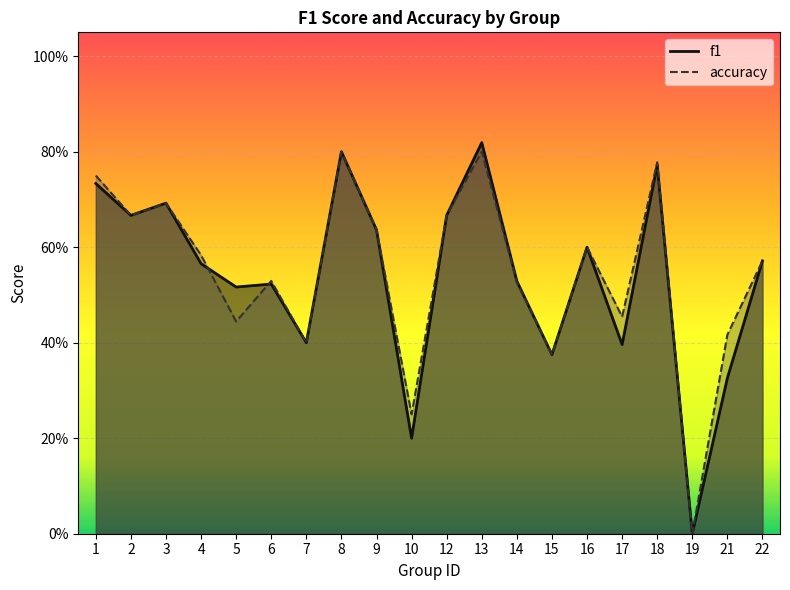

Reading right to left, list all the values displayed in this chart.

f1: 0.6	0.3	0.0	0.8	0.4	0.6	0.4	0.5	0.8	0.7	0.2	0.6	0.8	0.4	0.5	0.5	0.6	0.7	0.7	0.7
accuracy: 0.6	0.4	0.0	0.8	0.5	0.6	0.4	0.5	0.8	0.7	0.2	0.6	0.8	0.4	0.5	0.4	0.6	0.7	0.7	0.8